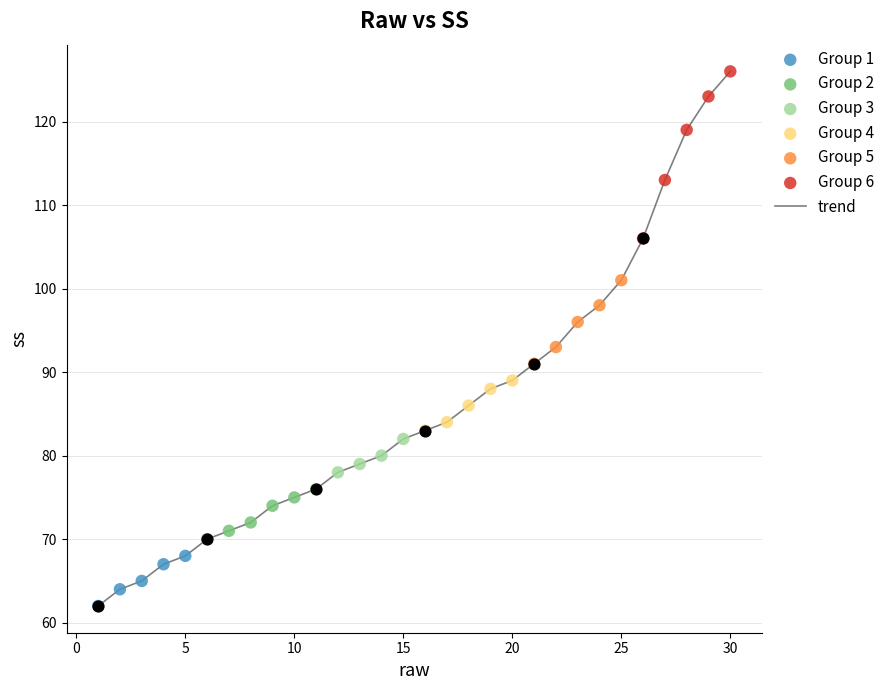

What is the maximum value shown in the chart?

126